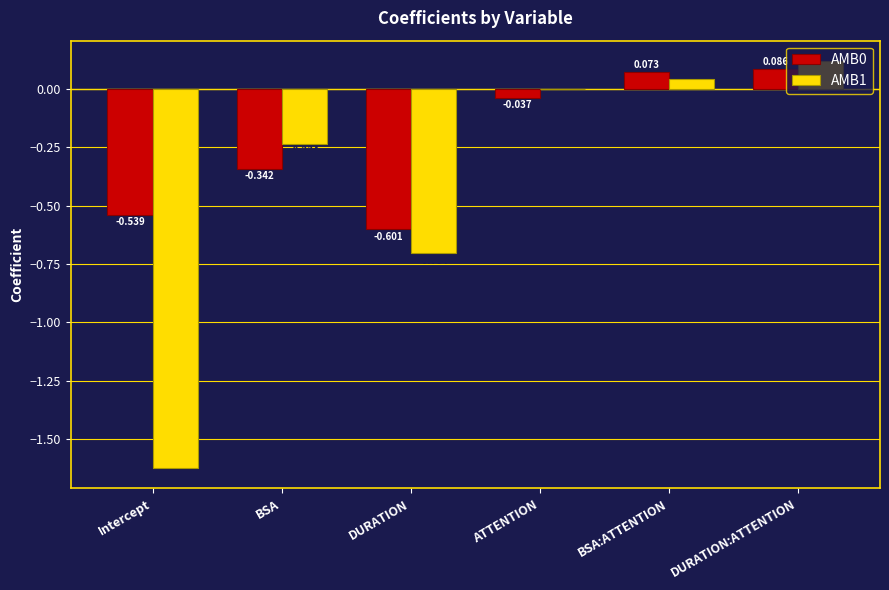

At which label does AMB0 first exceed 0?

BSA:ATTENTION